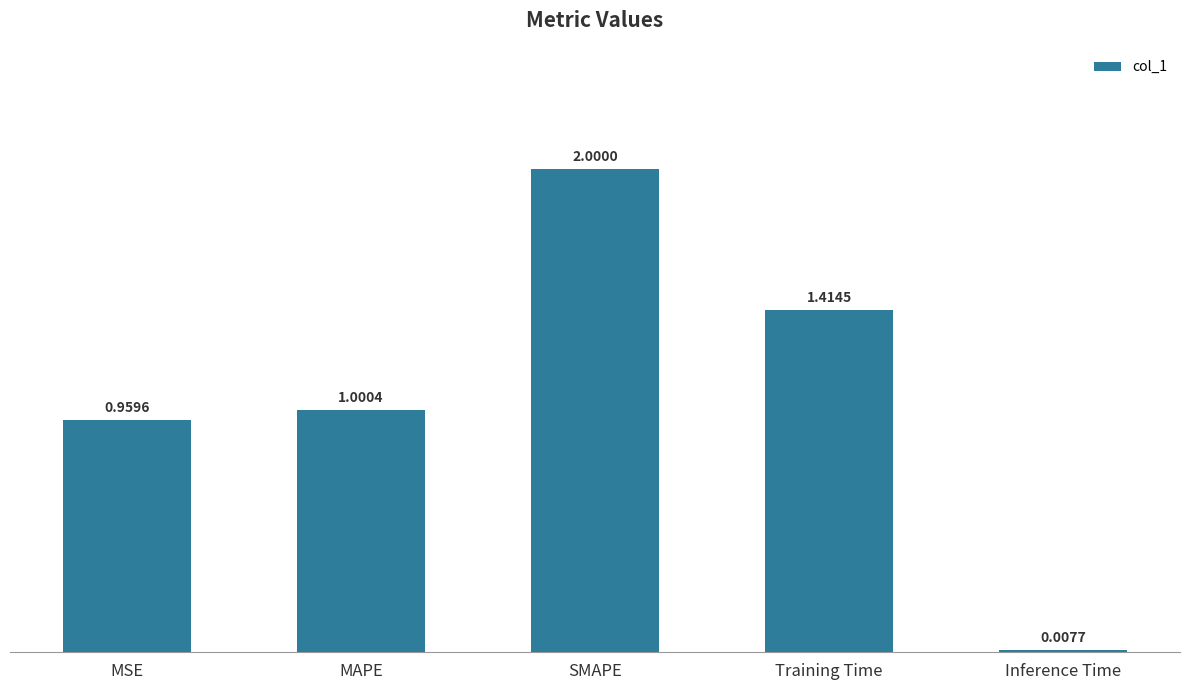

What is the sum of all values?

5.4